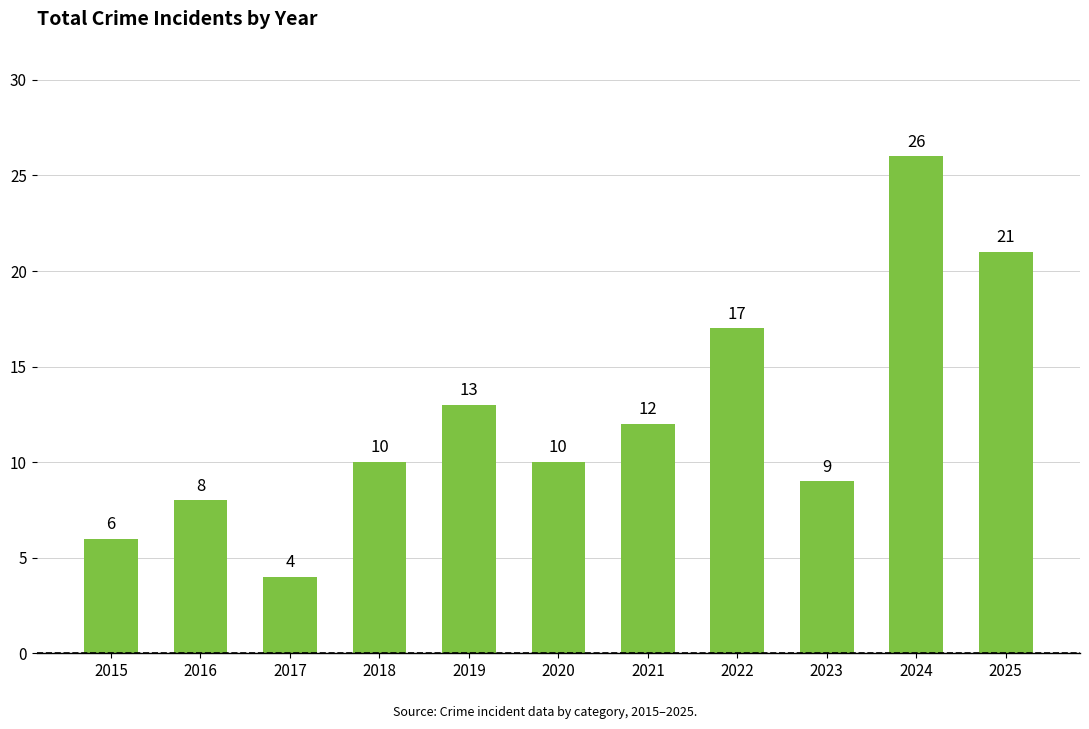

At which label is the value closest to 15?

2019